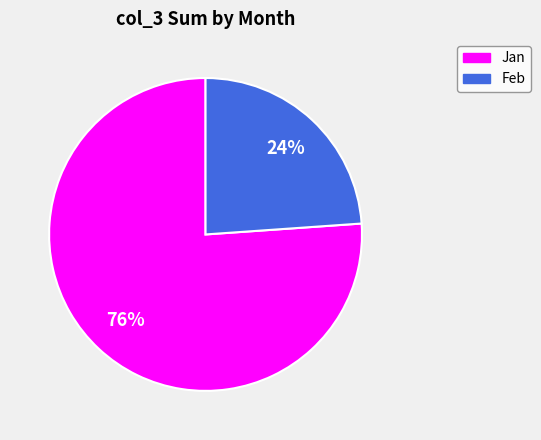

What percentage is the Feb slice, to the nearest percent?

24%